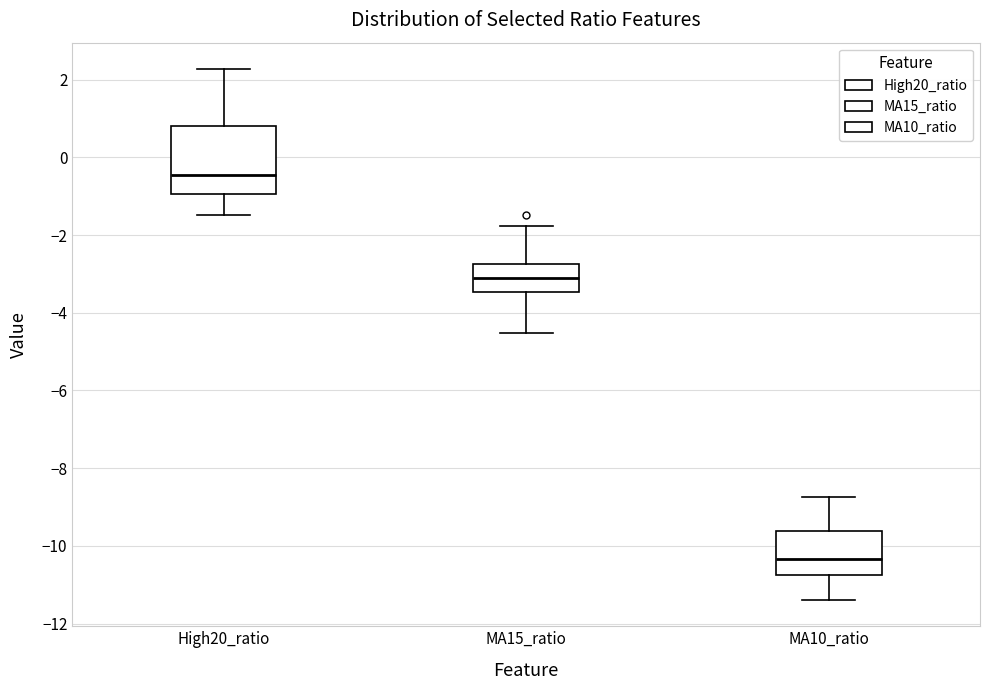

Reading left to right, read every box against the y-axis: the position of its median line, the range the box covers, and the ends of its whiskers. The values are not printed on the chart, so give them approximately, as read against the axis.

High20_ratio: median -0.4, box -1.0 to 0.8, whiskers -1.4 to 2.2
MA15_ratio: median -3.2, box -3.4 to -2.8, whiskers -4.6 to -1.8
MA10_ratio: median -10.4, box -10.8 to -9.6, whiskers -11.4 to -8.8